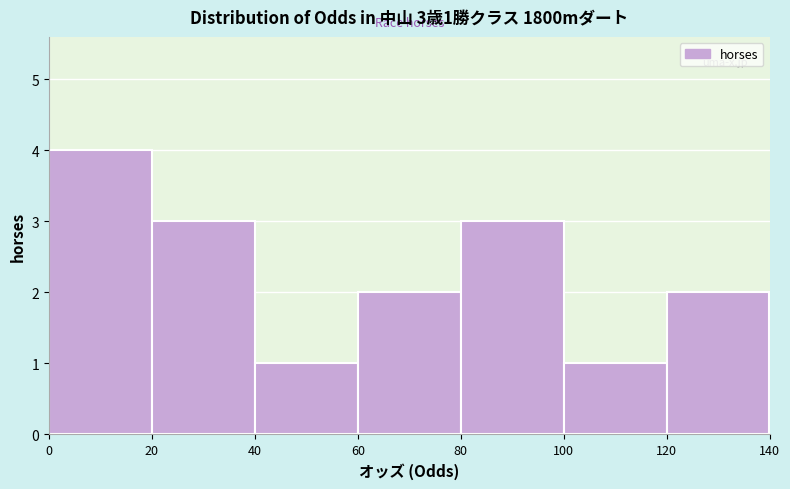

Which range on the x-axis has the tallest bar?

0 to 20